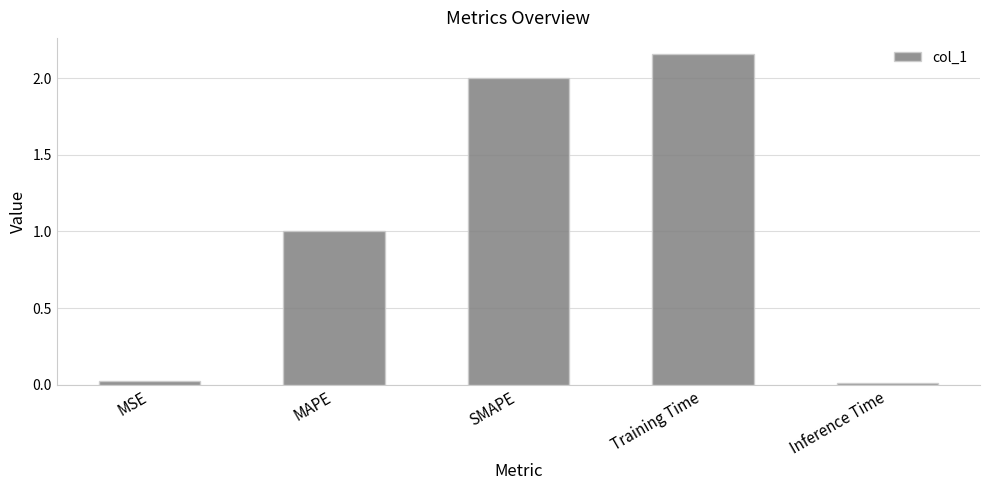

The value at MAPE is 0.3. True or false?

False